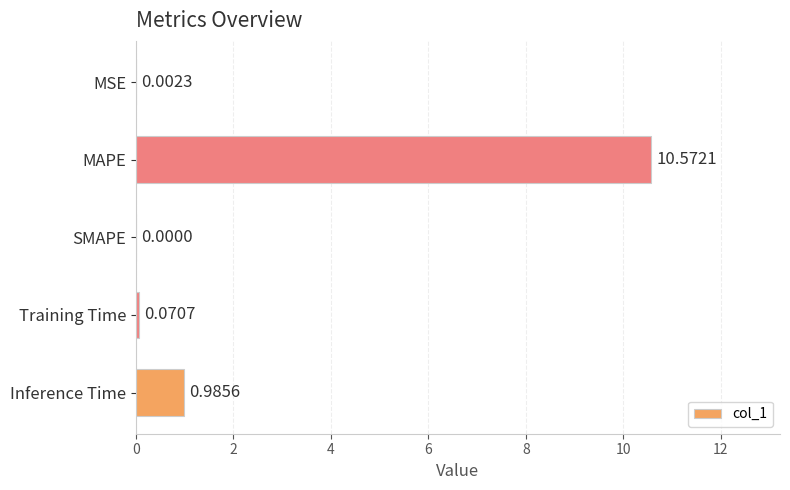

Where is the data nearest to the value 5?

Inference Time